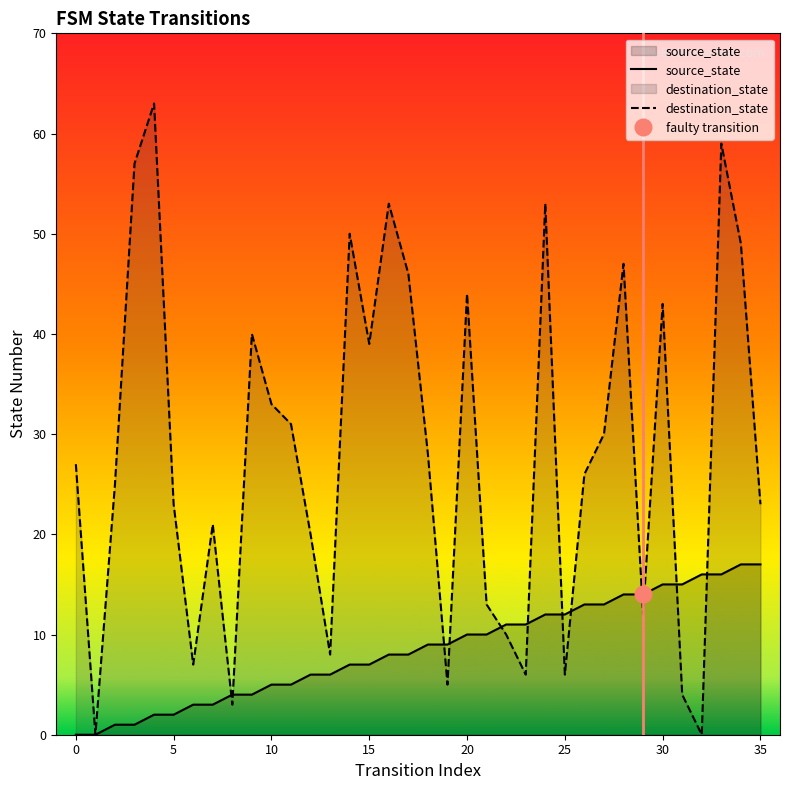

How many times do source_state and destination_state cross each other?

12